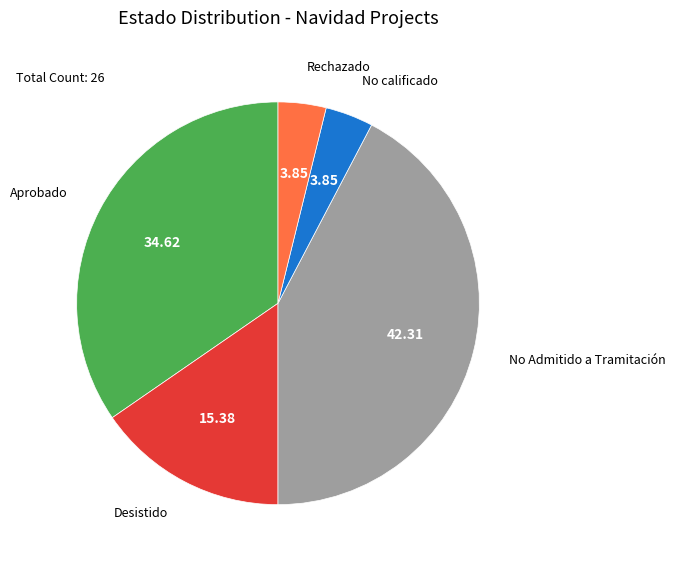

Is there any slice that represents more than half of the pie?

No